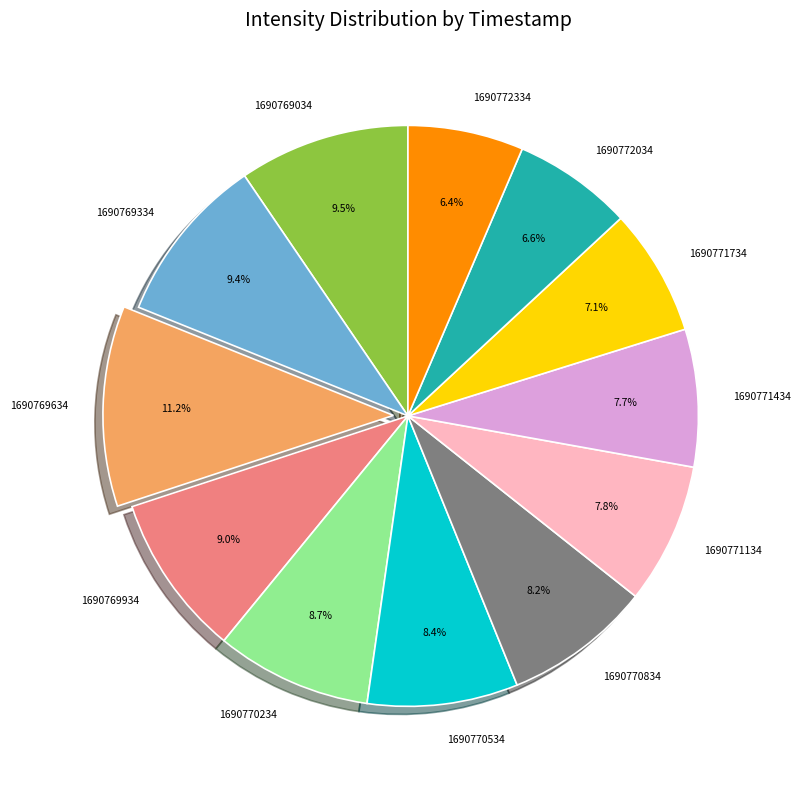

What is the ratio of the value at 1690771734 to the value at 1690769634?

0.6